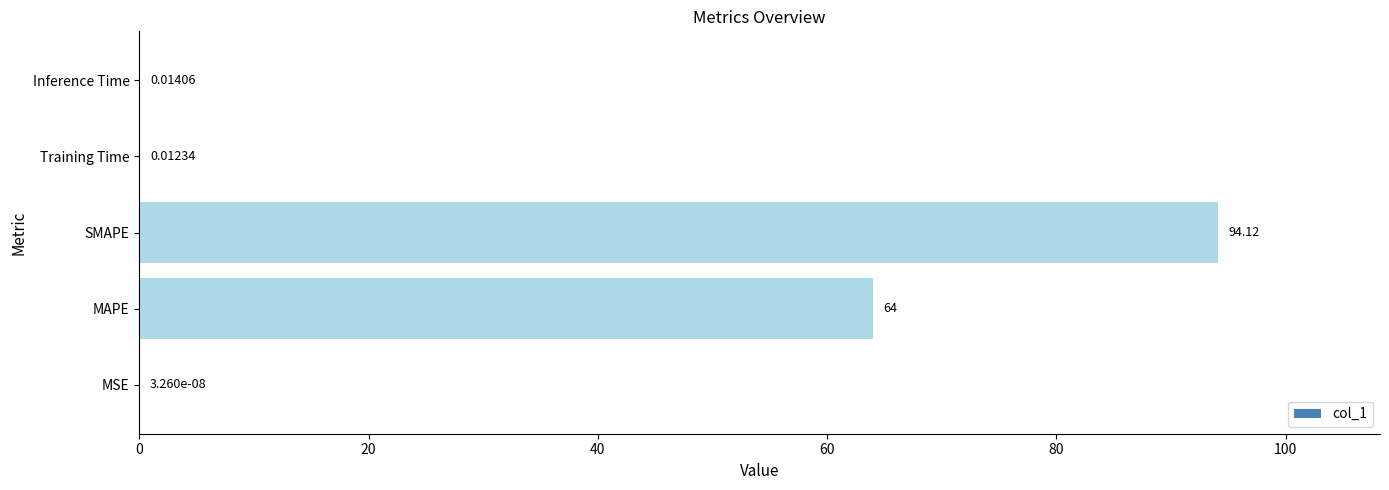

At which category does the chart reach its peak across all series?

SMAPE